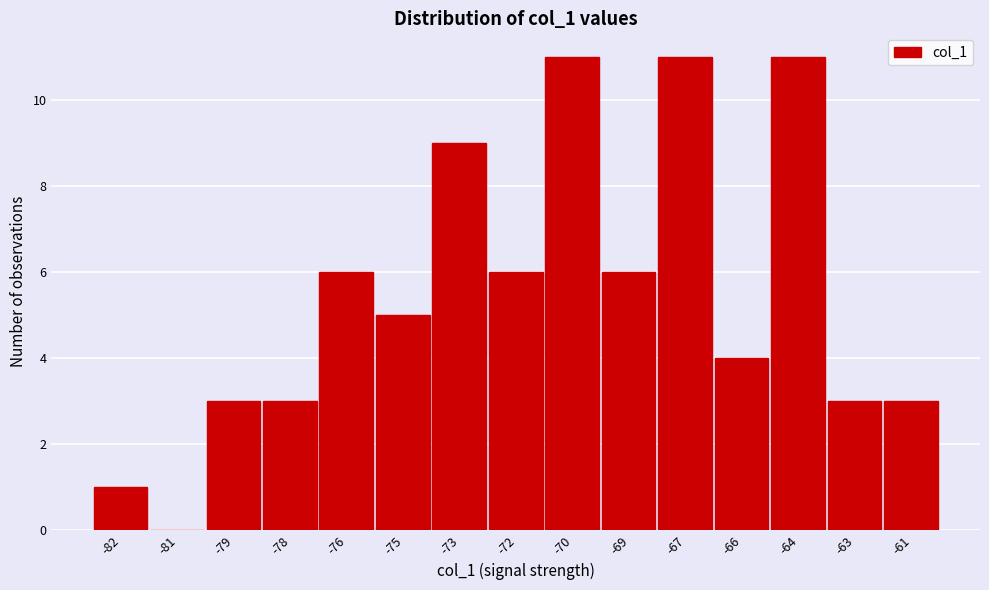

Reading left to right, transcribe all the data shown in this chart.

-82=1	-81=0	-79=3	-78=3	-76=6	-75=5	-73=9	-72=6	-70=11	-69=6	-67=11	-66=4	-64=11	-63=3	-61=3